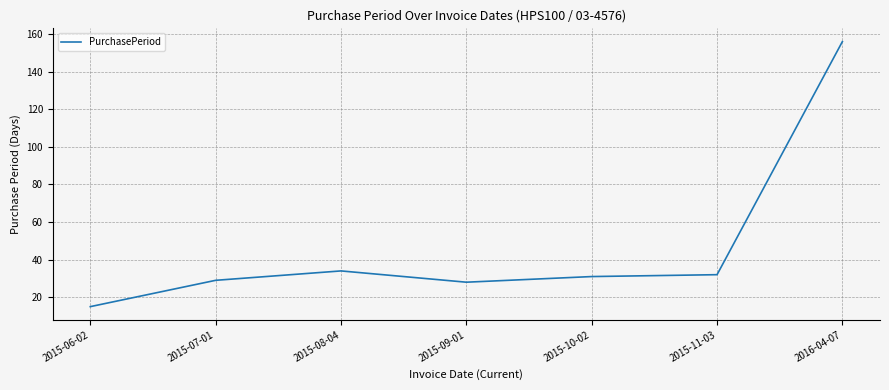

What position from the left is 2016-04-07?

7